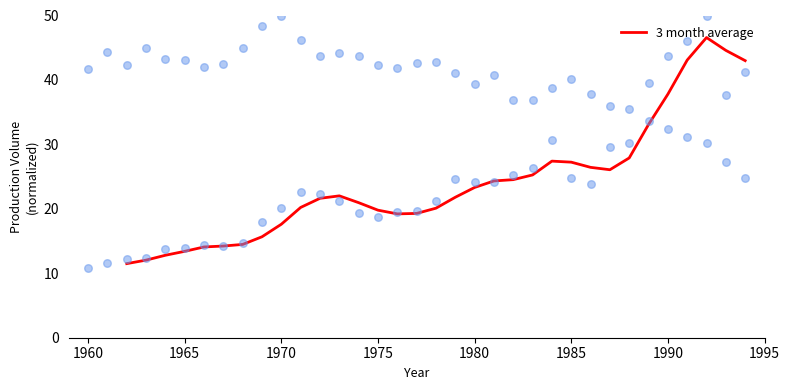

What is the highest value of the 3 month average series?

46.6